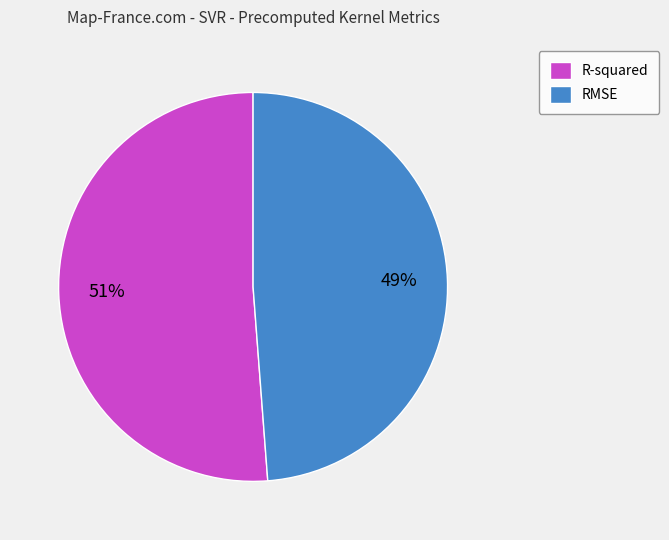

True or false: R-squared accounts for 51% of the total.

True